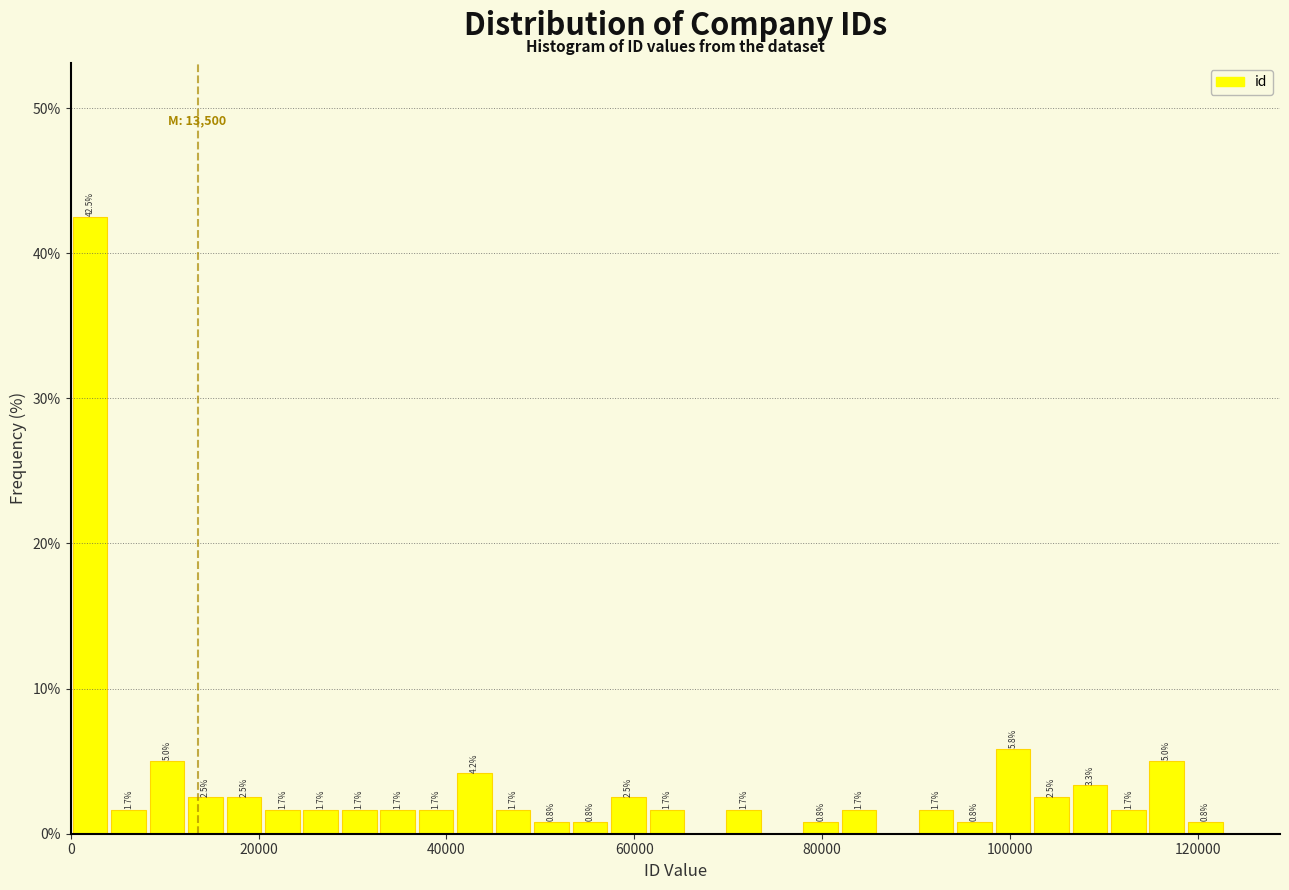

Around what value on the x-axis is the tallest bar? Give the approximate position of its centre, as read against the axis.

2000